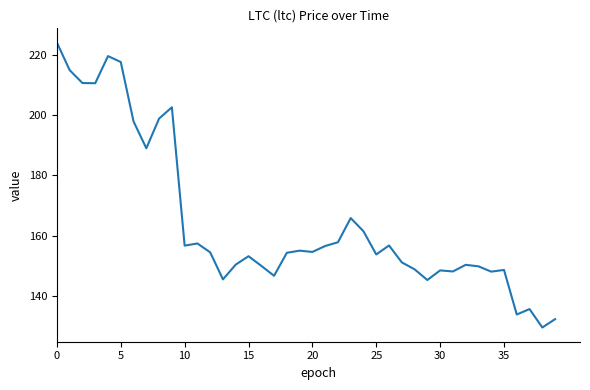

How many lines are shown in the chart?

1